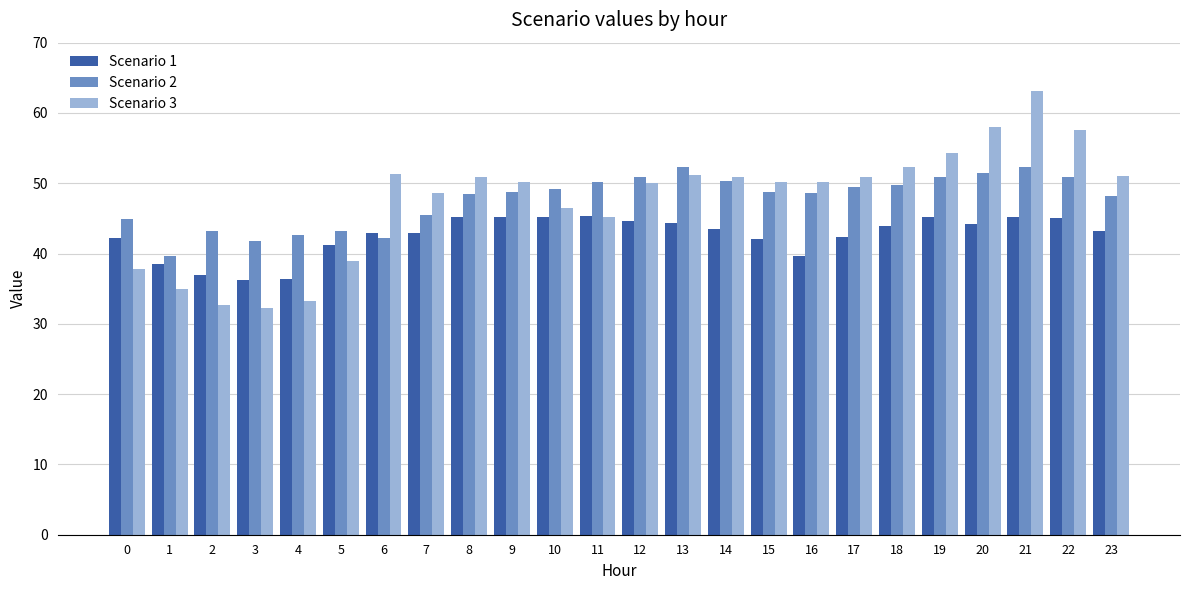

What is the difference between the maximum and minimum values in the Scenario 1 series?

9.1